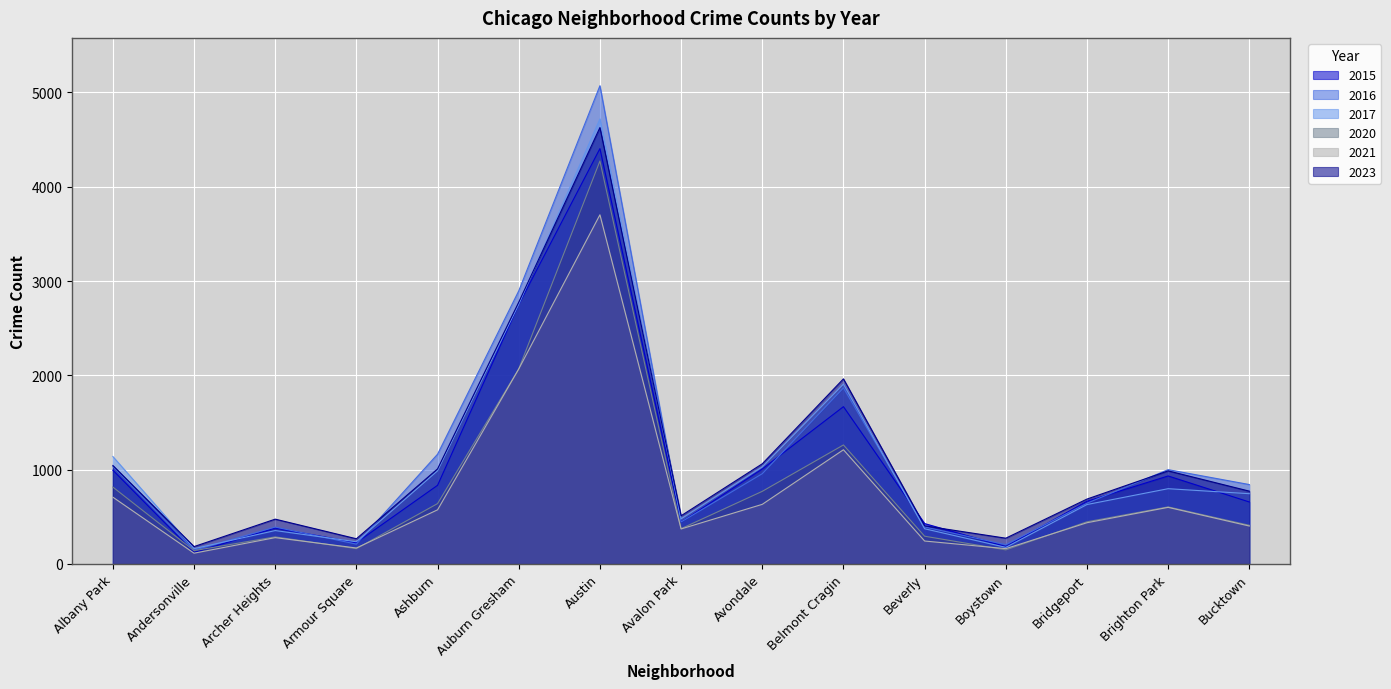

What is the value of the 2016 point at the 5th from the left?

1164